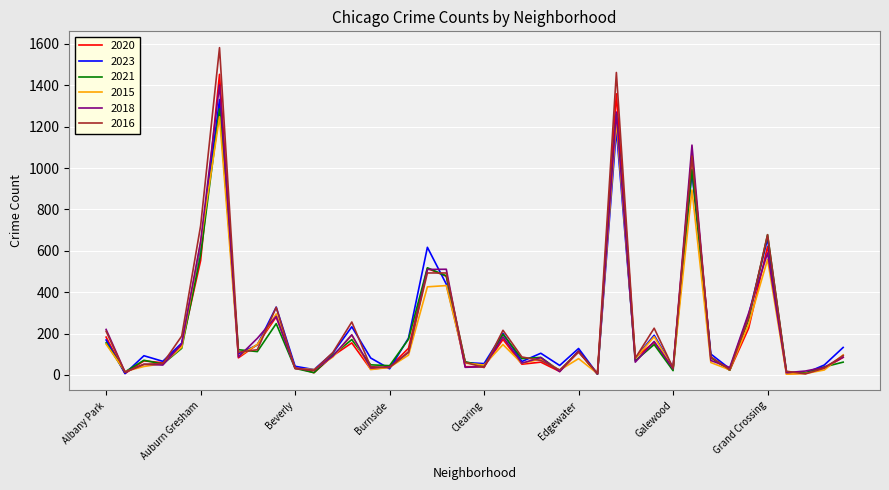

Which series has the widest spread of values?

2016